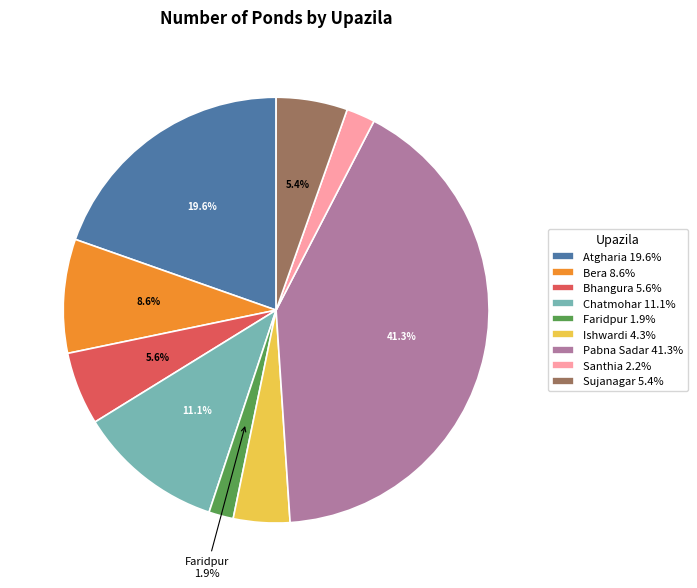

Does Sujanagar represent more than half of the total?

No